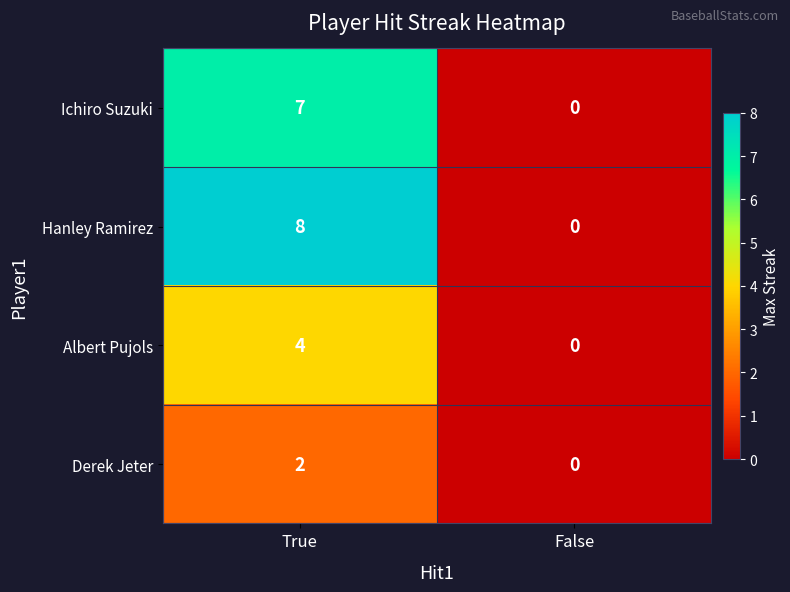

Is it true that Ichiro Suzuki equals 7 at True?

True